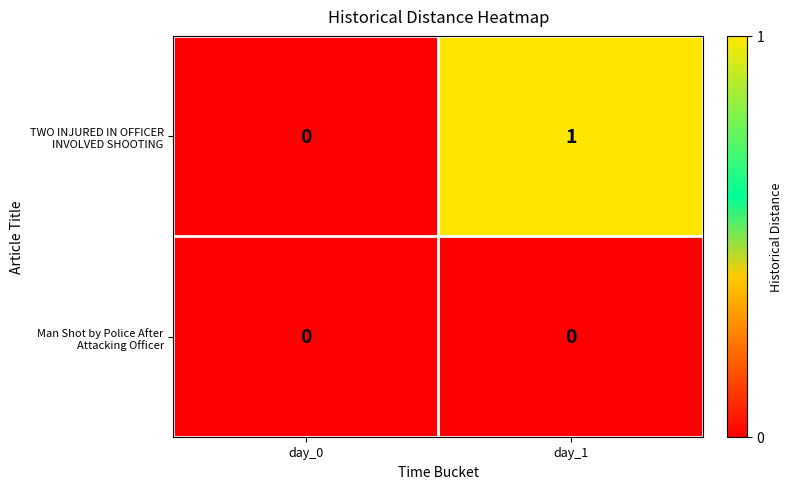

Which category has the highest value across all series?

day_1